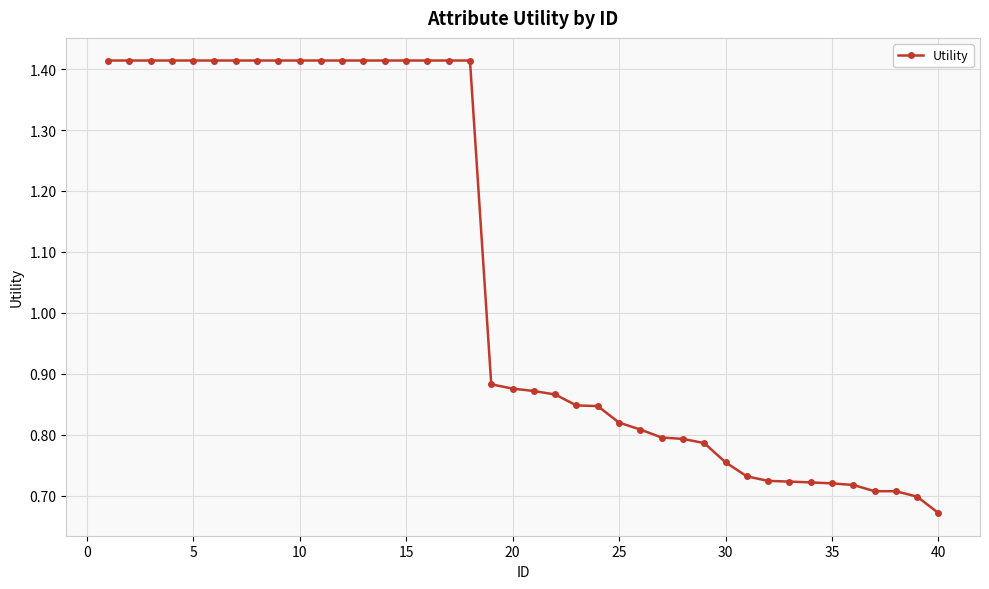

What is the sum of all values?

42.5